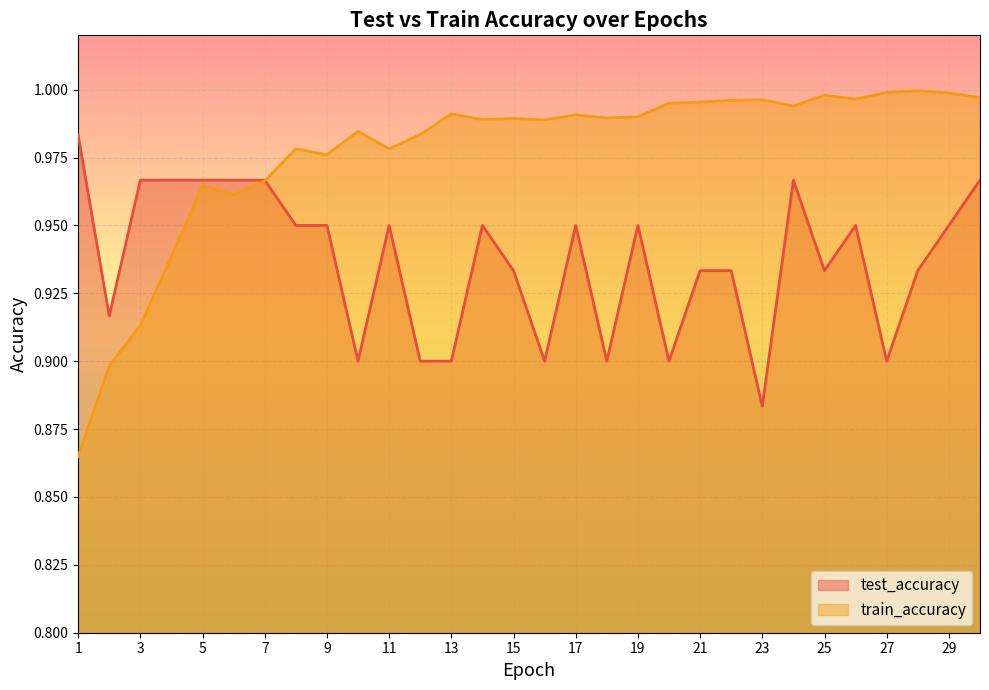

Which series ends up on top after the final intersection of train_accuracy and test_accuracy?

train_accuracy